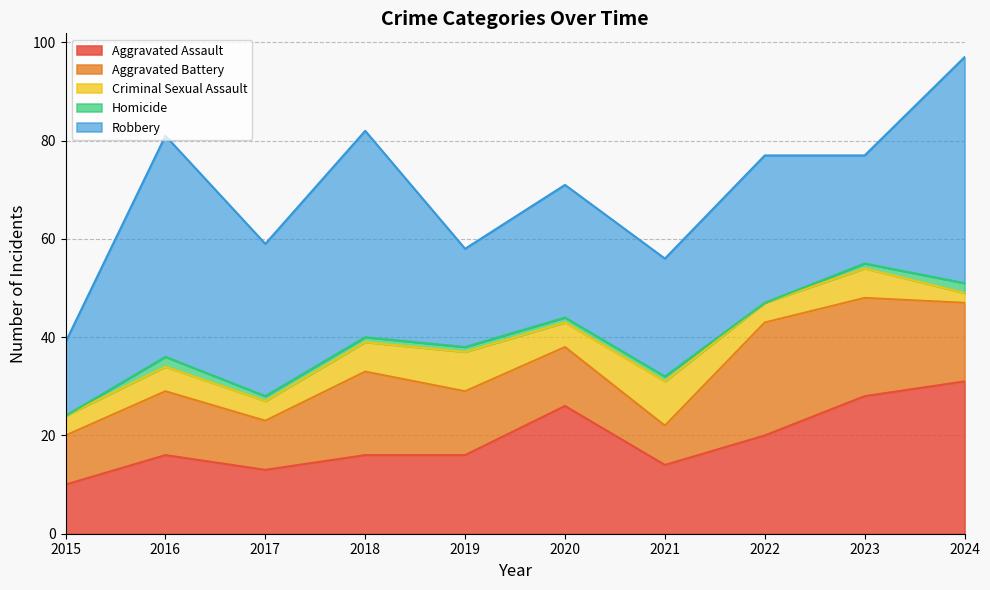

What is the average value of the Aggravated Assault series?

19